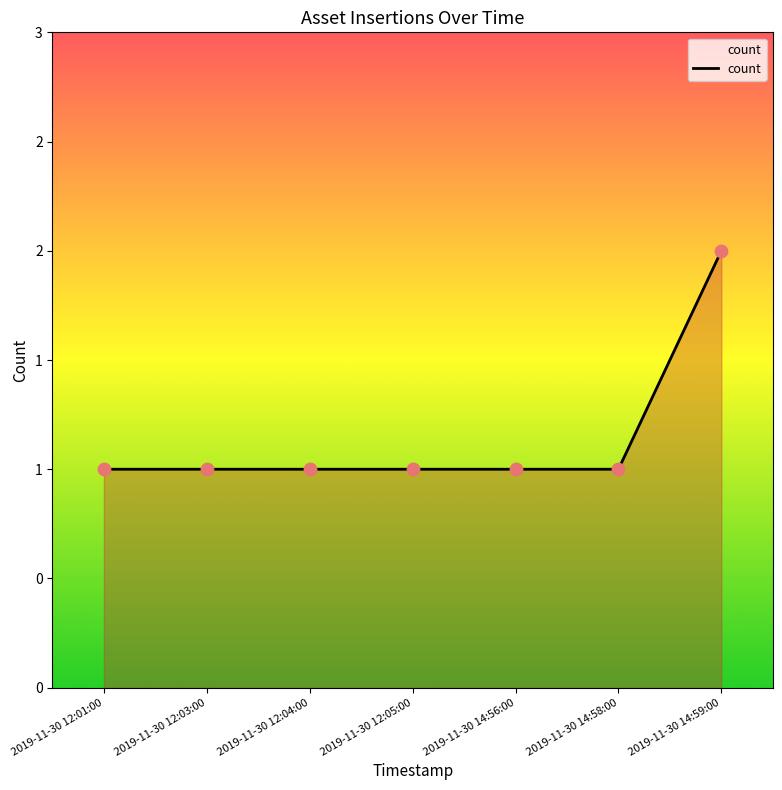

Approximately how many times larger is the value at 2019-11-30 14:58:00 compared to 2019-11-30 12:01:00?

1.0